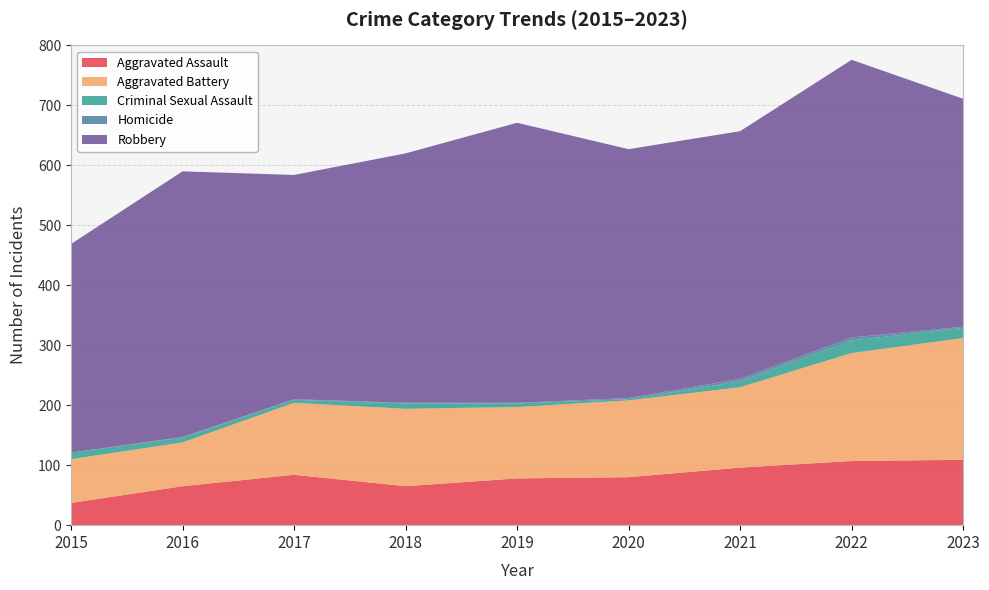

Reading left to right, list all the values displayed in this chart.

Aggravated Assault: 2015=37	2016=65	2017=84	2018=65	2019=78	2020=80	2021=96	2022=107	2023=109
Aggravated Battery: 2015=73	2016=73	2017=120	2018=129	2019=119	2020=128	2021=134	2022=180	2023=203
Criminal Sexual Assault: 2015=11	2016=8	2017=5	2018=9	2019=6	2020=2	2021=10	2022=21	2023=17
Homicide: 2015=0	2016=1	2017=1	2018=1	2019=1	2020=2	2021=4	2022=5	2023=2
Robbery: 2015=348	2016=443	2017=374	2018=416	2019=467	2020=415	2021=413	2022=463	2023=380